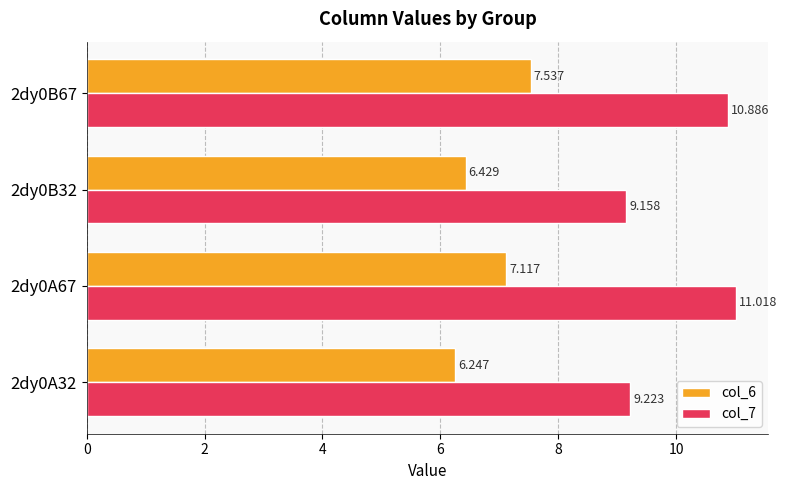

Is the value of col_7 at 2dy0A67 greater than the value of col_6 at 2dy0B32?

Yes